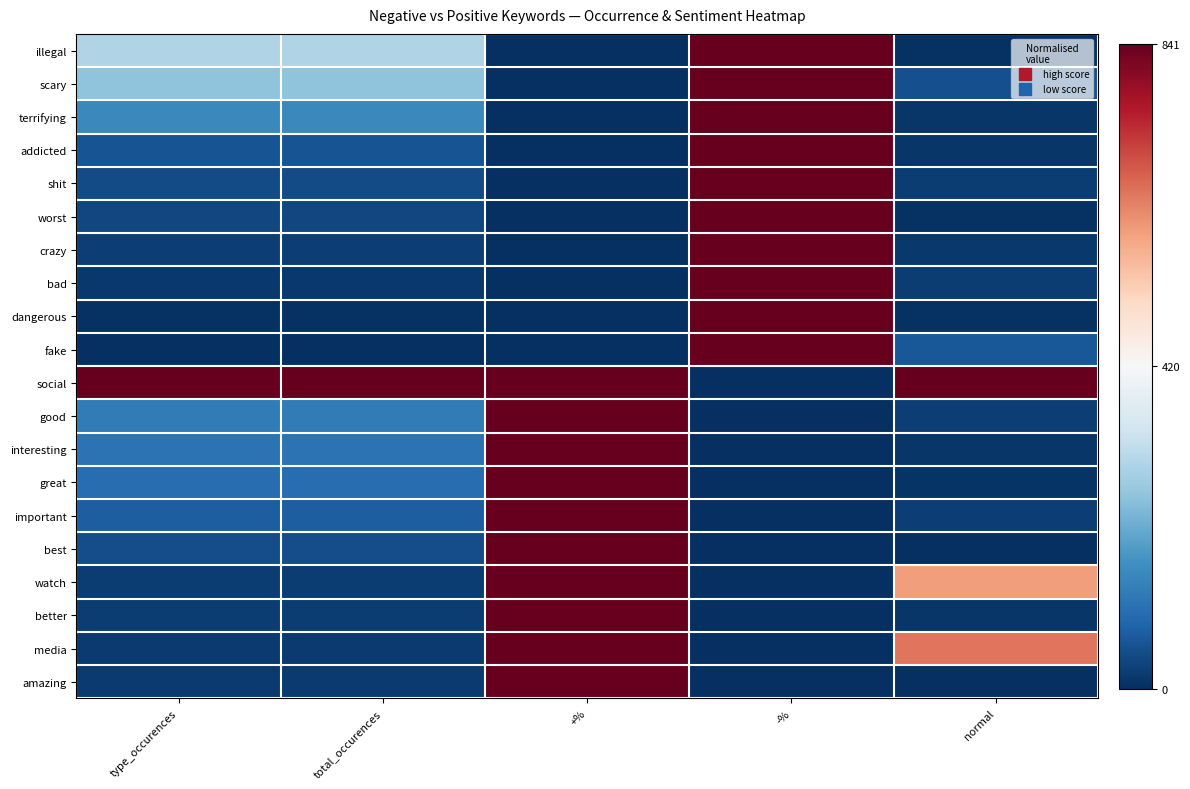

At which category is the sum across all series the highest?

+%